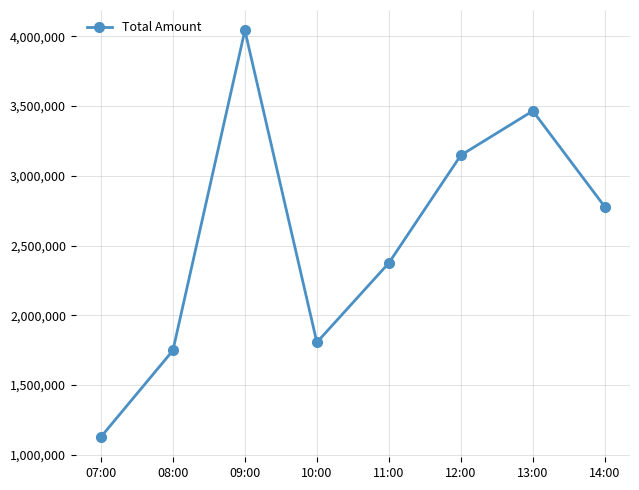

What is the value of the 4th point from the left?

1806000